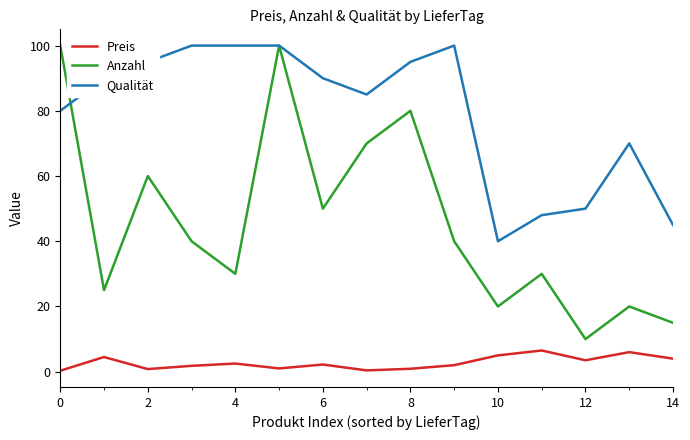

True or false: Preis and Anzahl cross at least once.

False